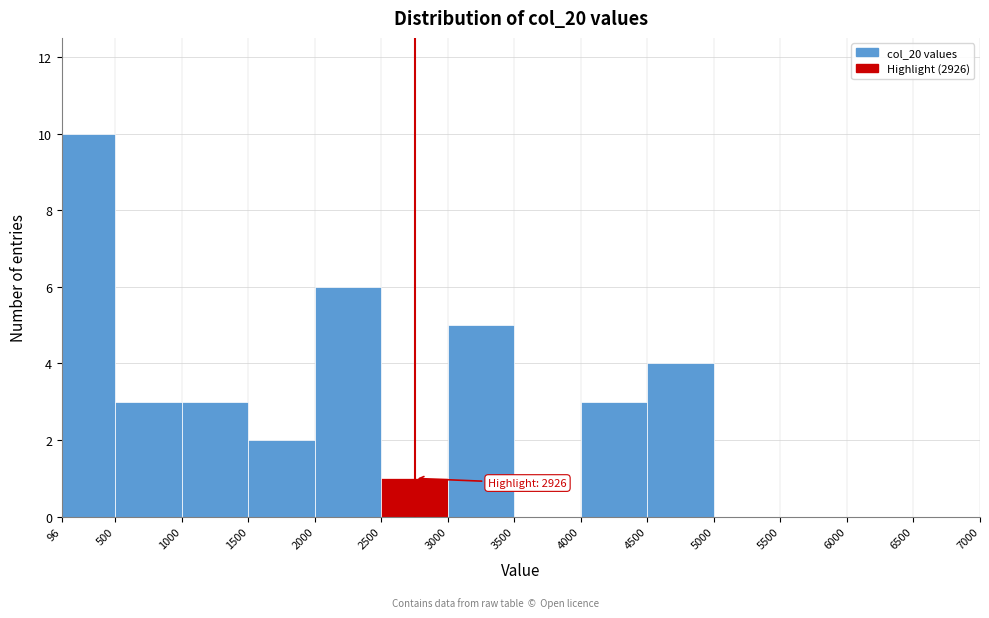

Which range on the x-axis has the tallest bar?

96 to 500